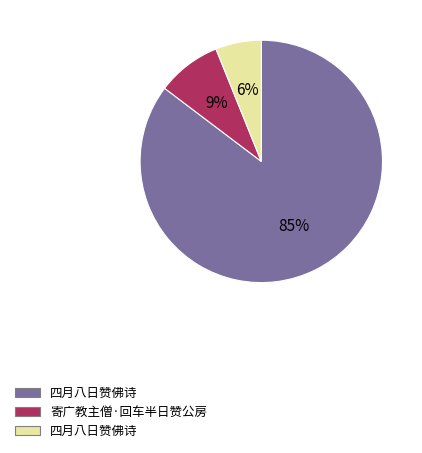

To the nearest percent, what is the average slice percentage?

33%